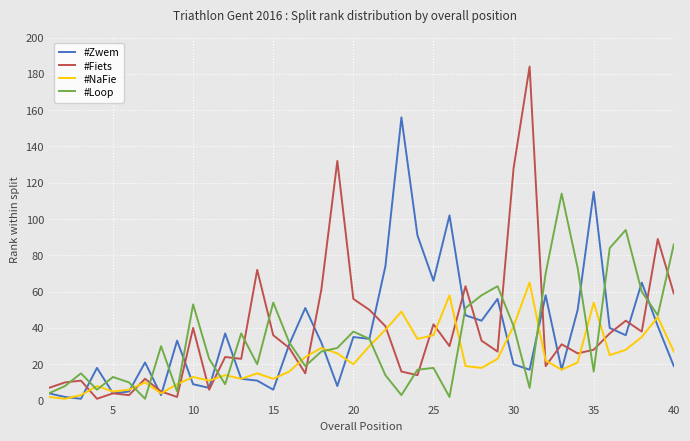

What is the difference between the second highest and minimum values in the #Fiets series?

131